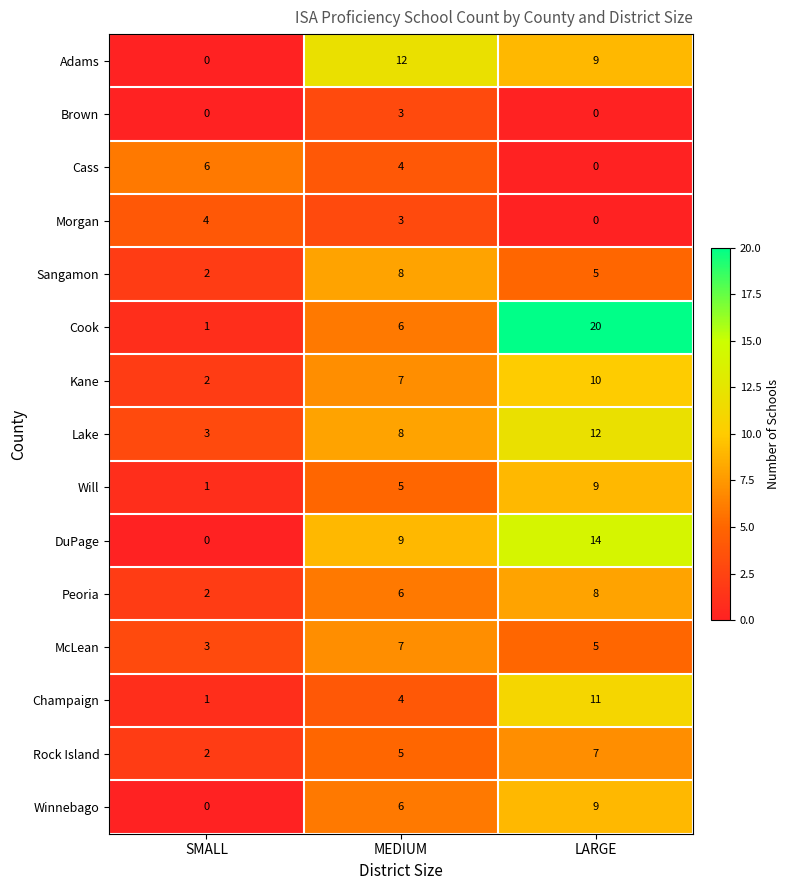

The Cook series shows 11 at MEDIUM. True or false?

False